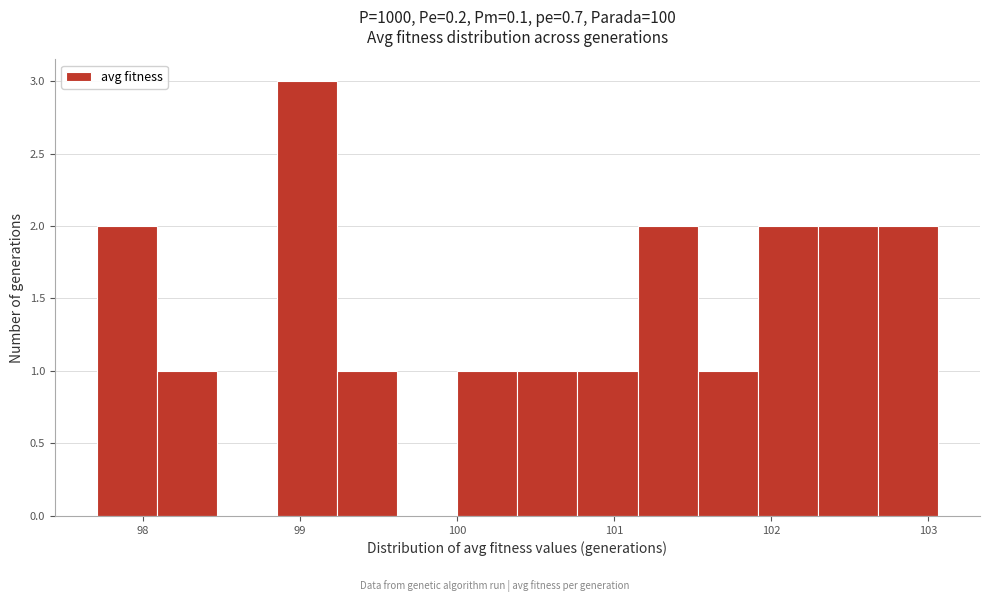

Read against the x-axis, roughly where is the centre of the tallest bar?

99.0